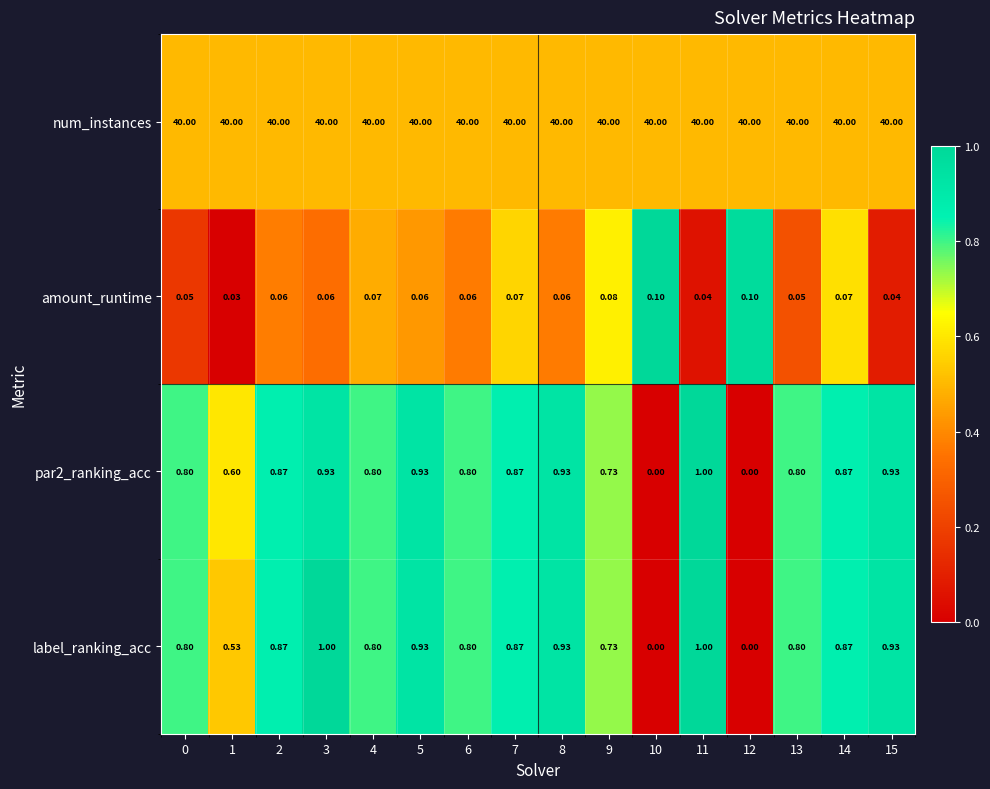

Which series has the largest total across all categories?

num_instances